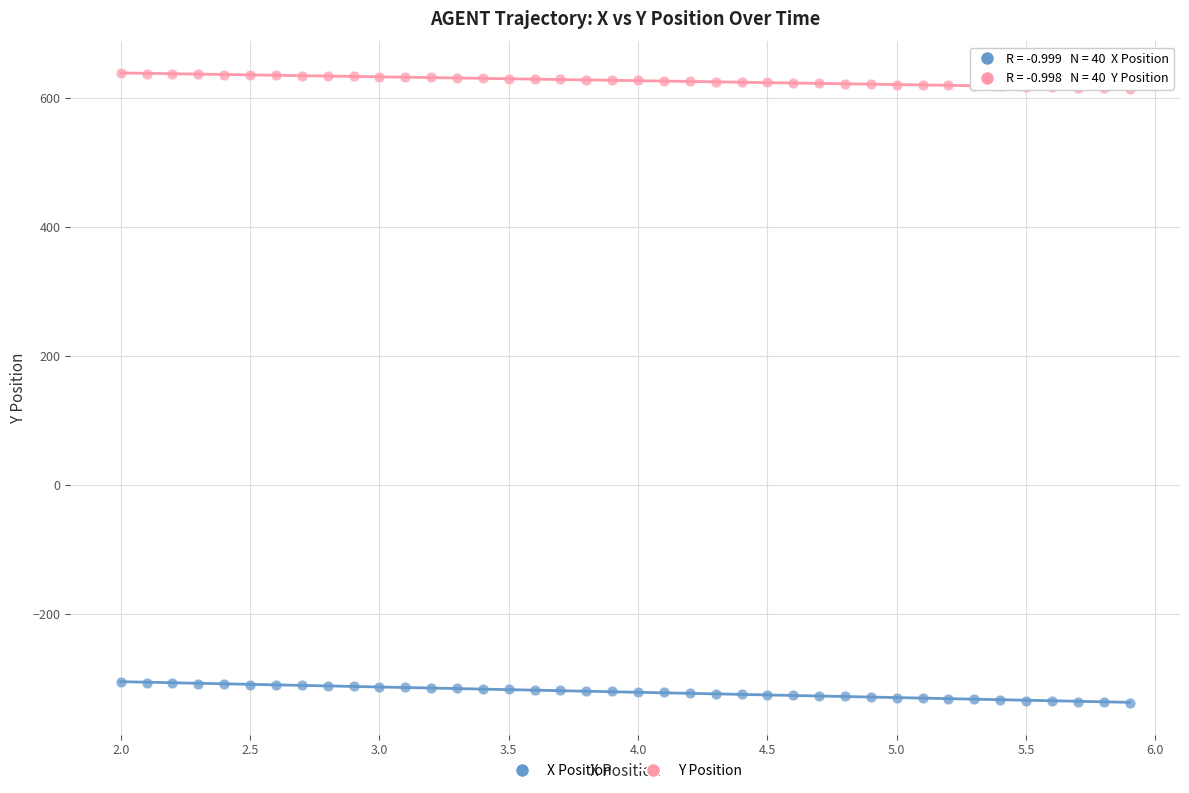

Across all data points, what is the range of Y values (max minus min)?

975.4